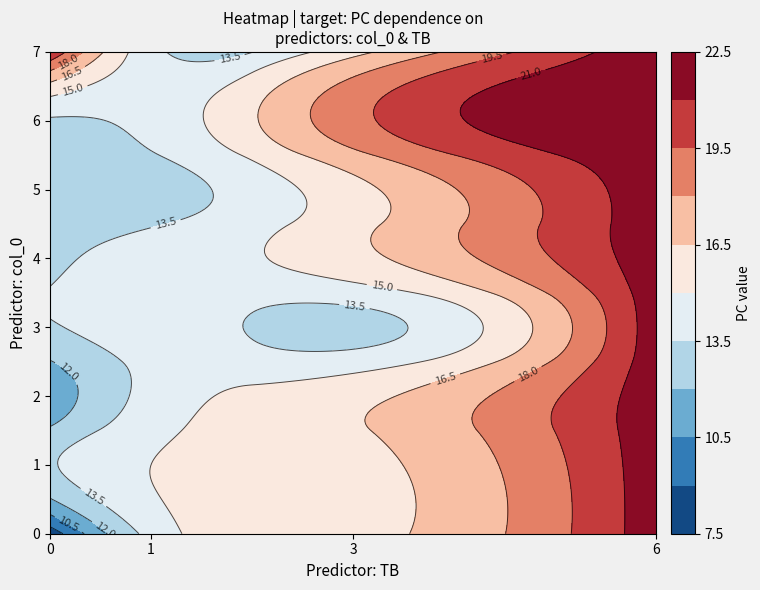

Between PC and TB, which is larger?

PC